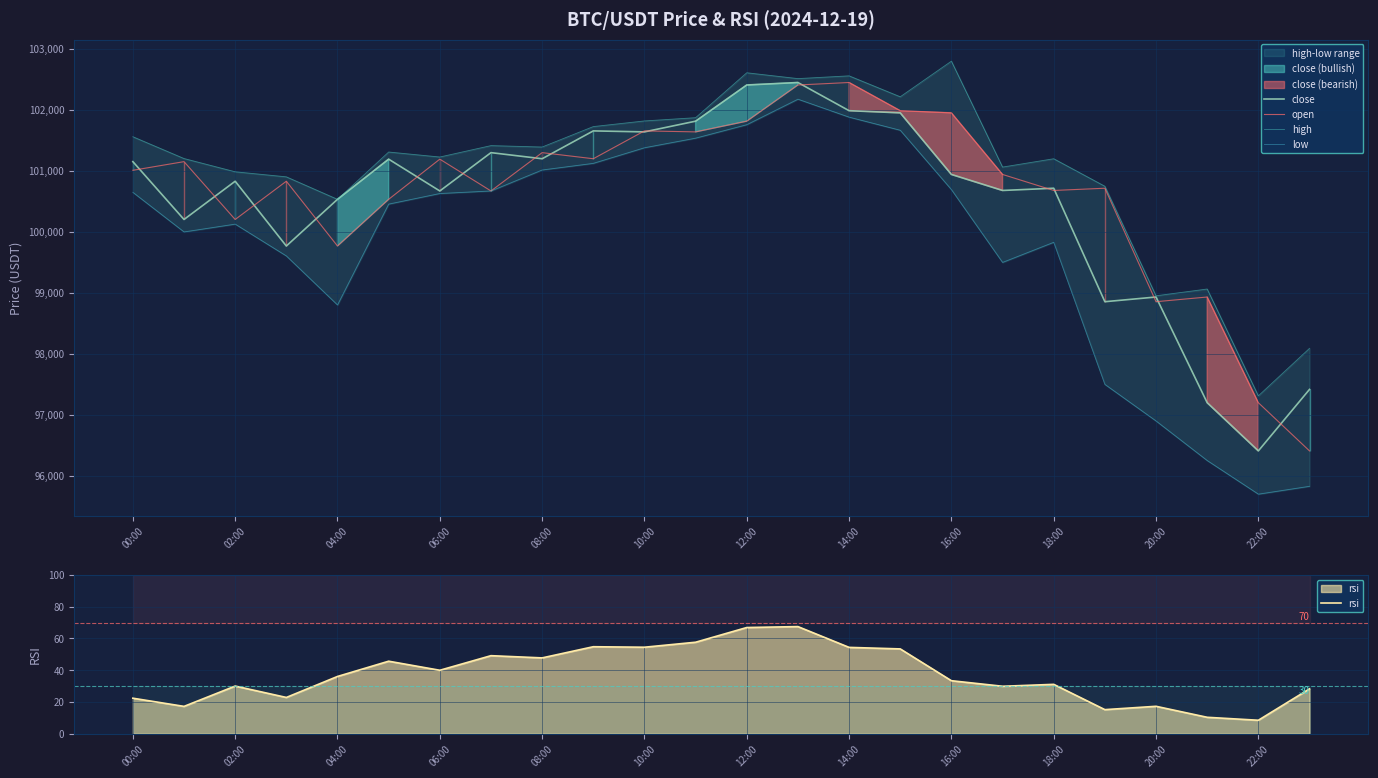

At which category is the sum across all series the highest?

13